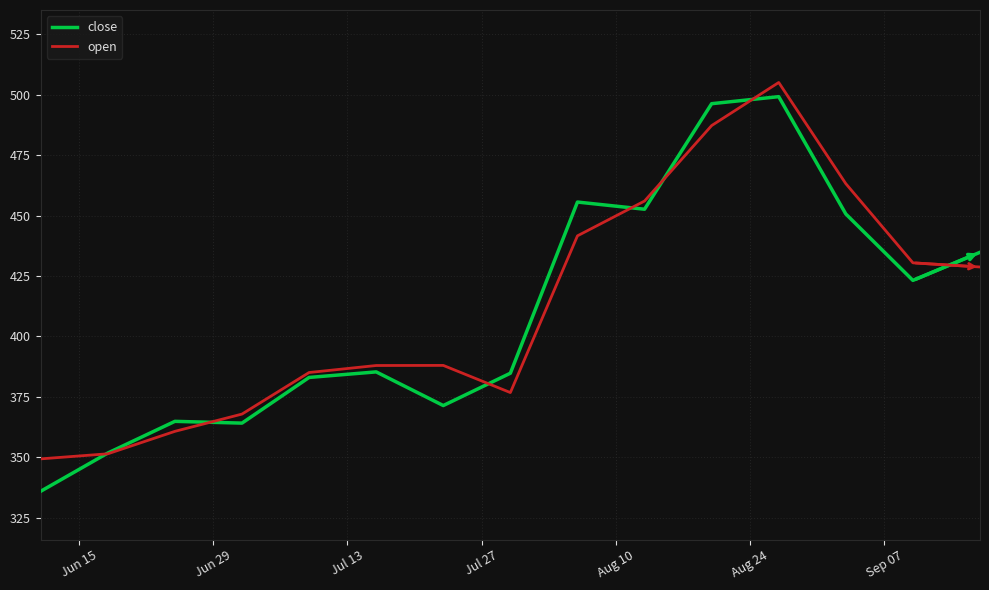

True or false: close has more than 0 points higher than both neighbors.

True